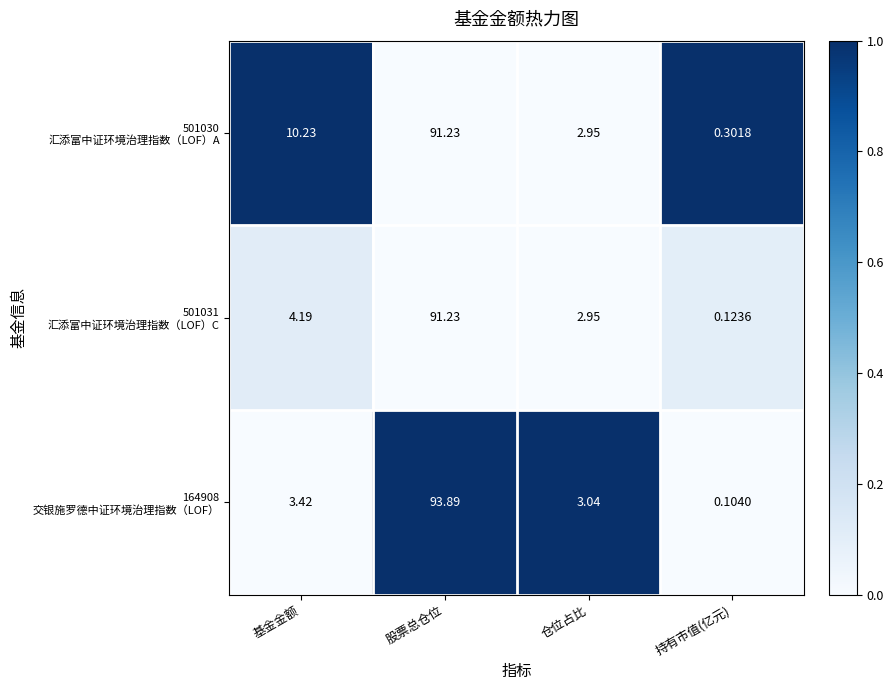

At which category is the sum across all series the highest?

股票总仓位